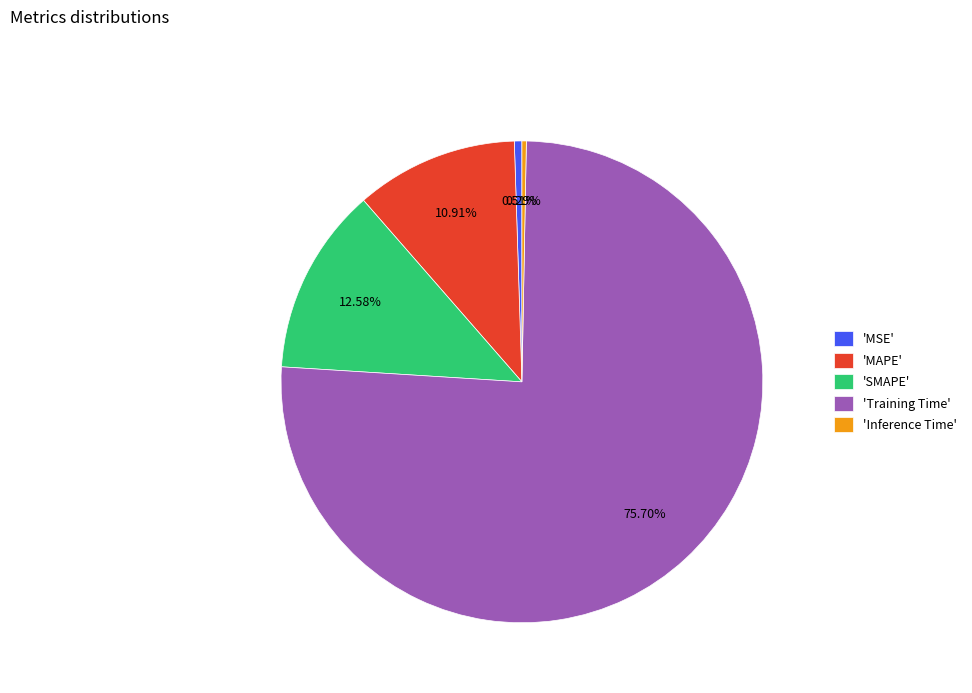

Which category accounts for the majority?

'Training Time'